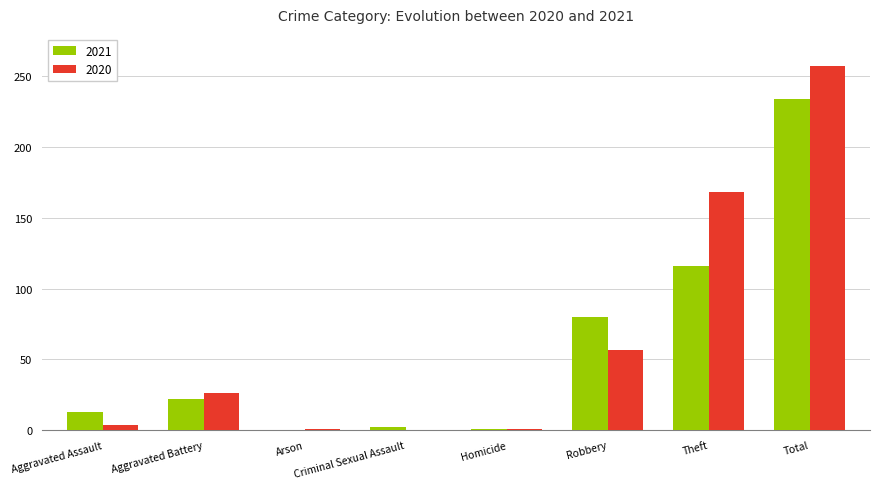

What is the maximum value shown in the chart?

257